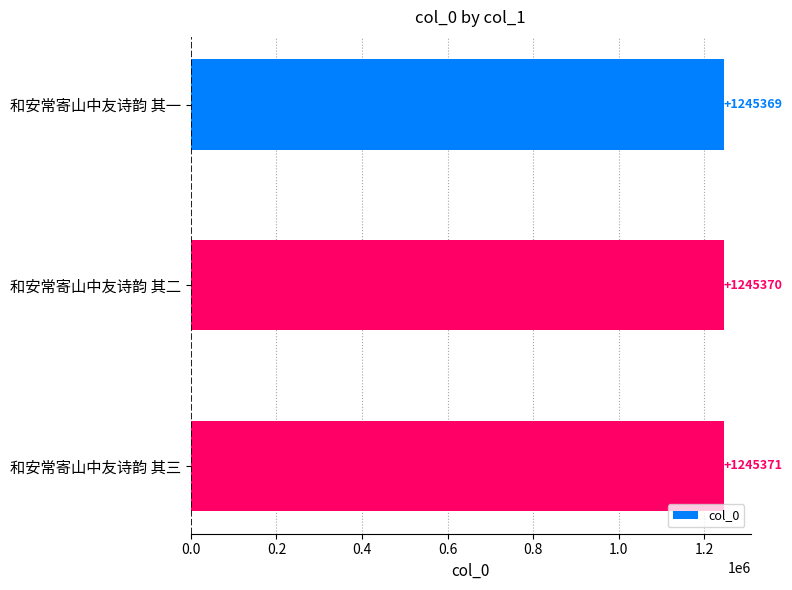

What is the label of the 1st bar from the top?

和安常寄山中友诗韵 其一